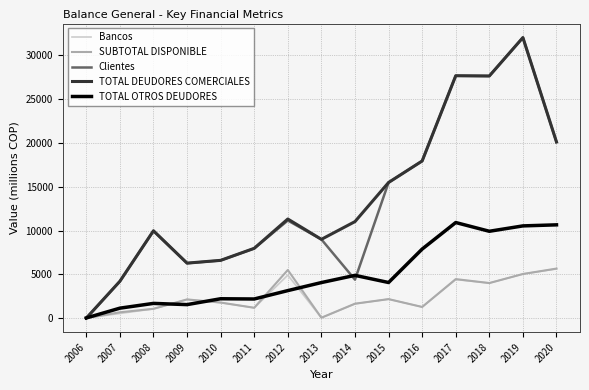

Where is TOTAL DEUDORES COMERCIALES nearest to the value 16023?

2015